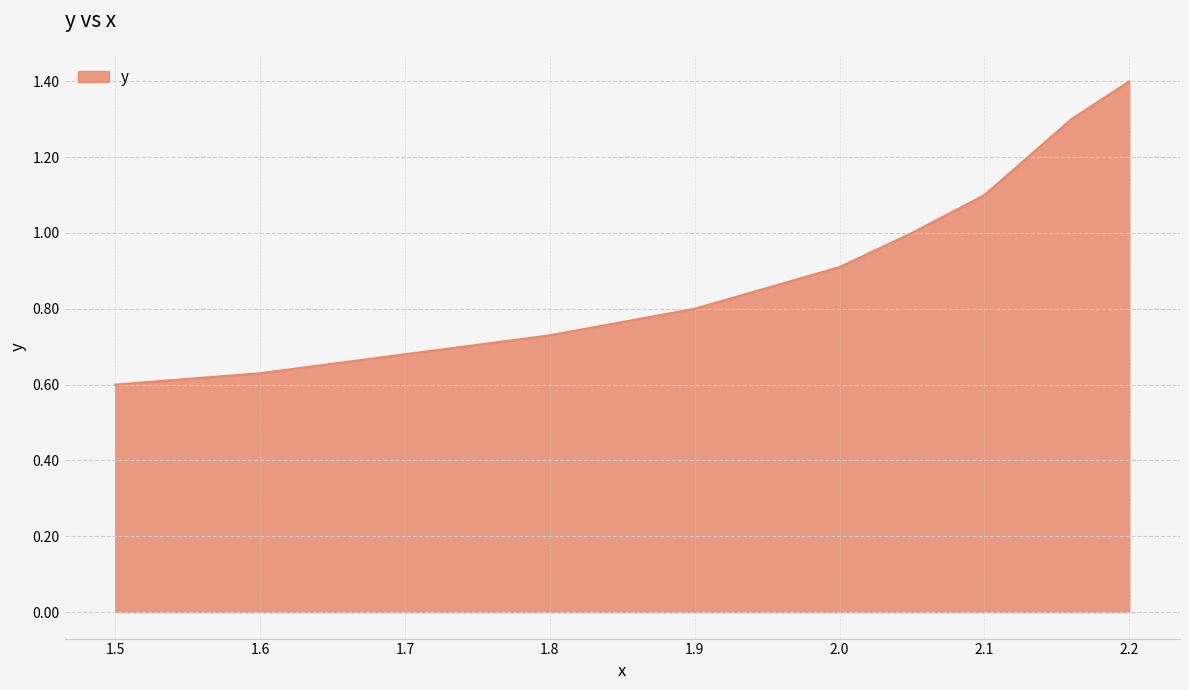

What is the greatest value displayed?

1.4